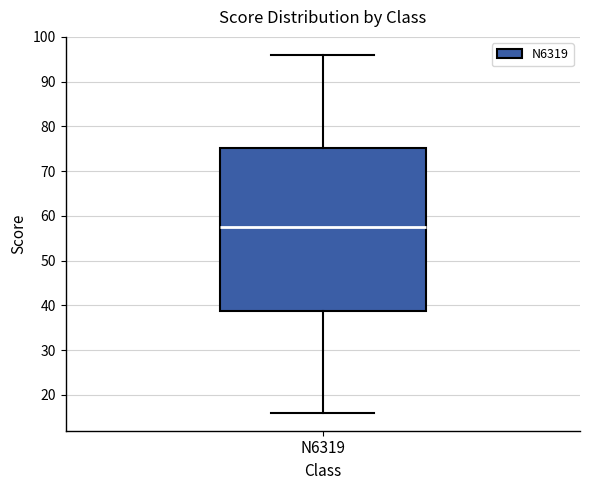

Read this box plot against the y-axis: the position of the median line, the range covered by the box, and the ends of both whiskers. The values are not printed on the chart, so give them approximately, as read against the axis.

median 58, box 39 to 75, whiskers 16 to 96